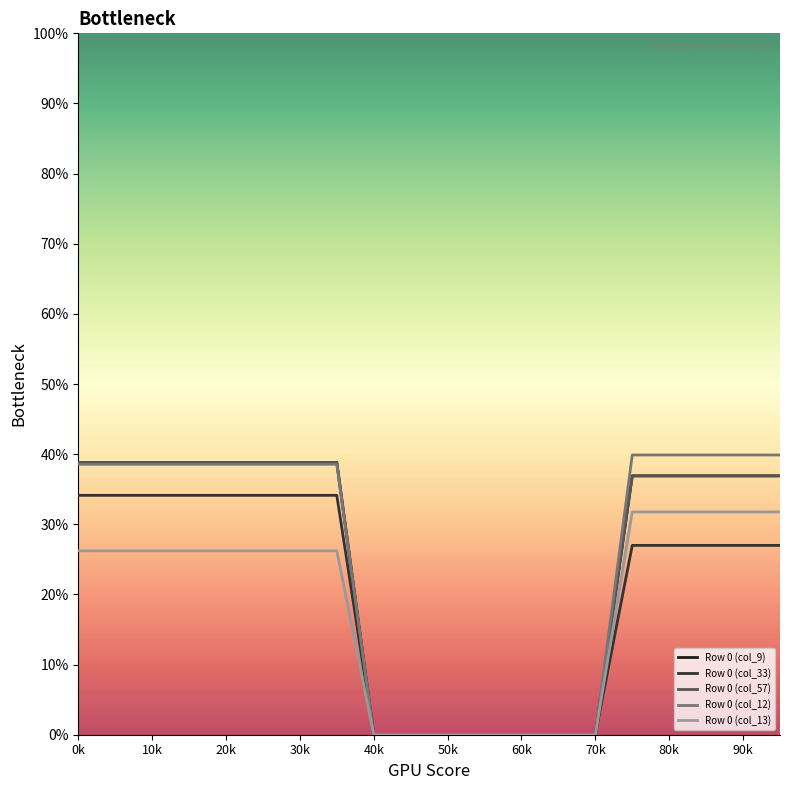

Is this an area chart (filled region under the line)?

No